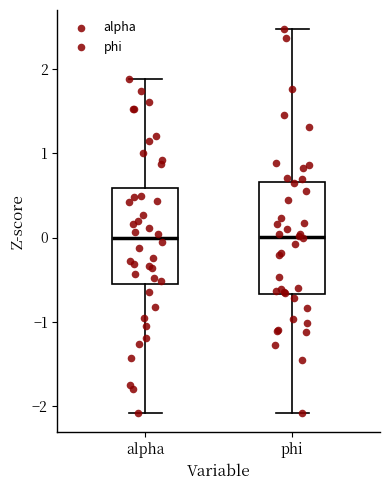

Reading left to right, read every box against the y-axis: the position of its median line, the range the box covers, and the ends of its whiskers. The values are not printed on the chart, so give them approximately, as read against the axis.

alpha: median 0.0, box -0.5 to 0.6, whiskers -2.1 to 1.9
phi: median 0.0, box -0.7 to 0.7, whiskers -2.1 to 2.5